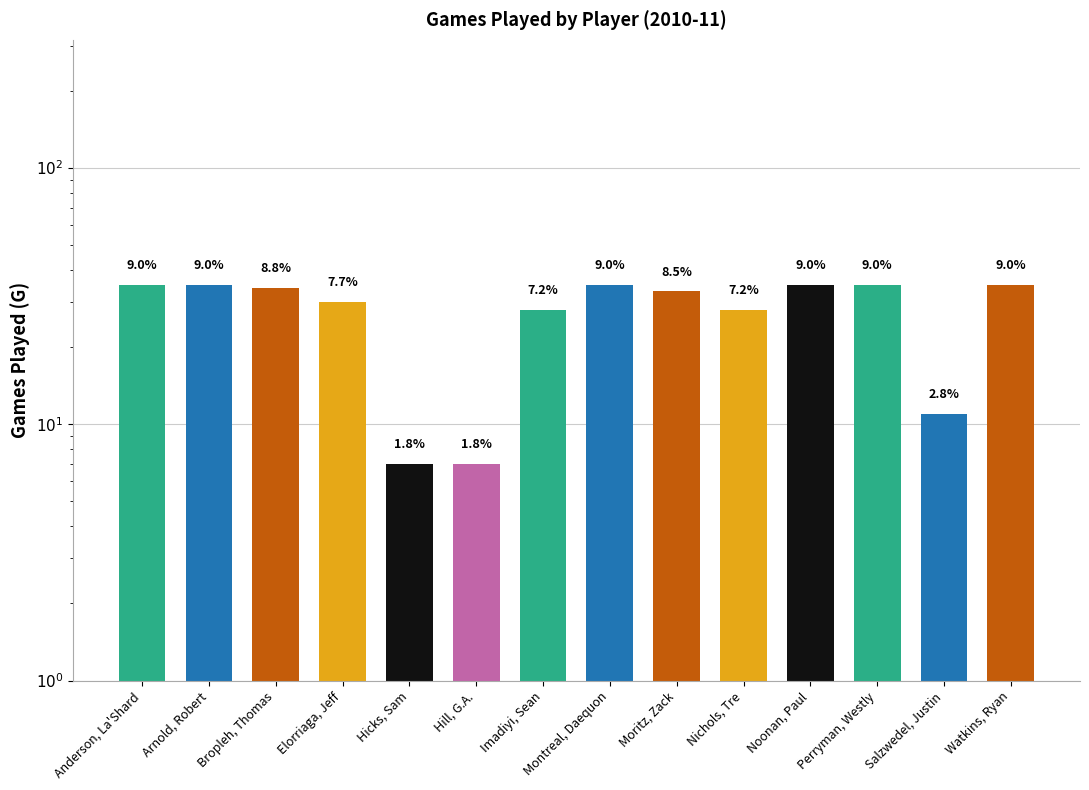

What is the ratio of the value at Moritz, Zack to the value at Anderson, La'Shard?

0.9